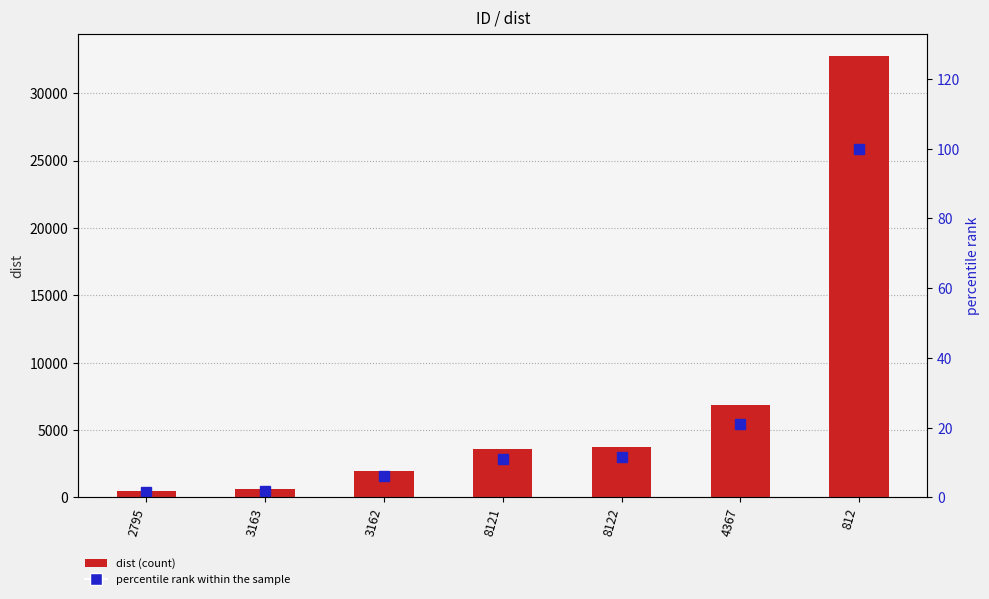

Between 4367 and 812, which series saw the biggest shift?

dist